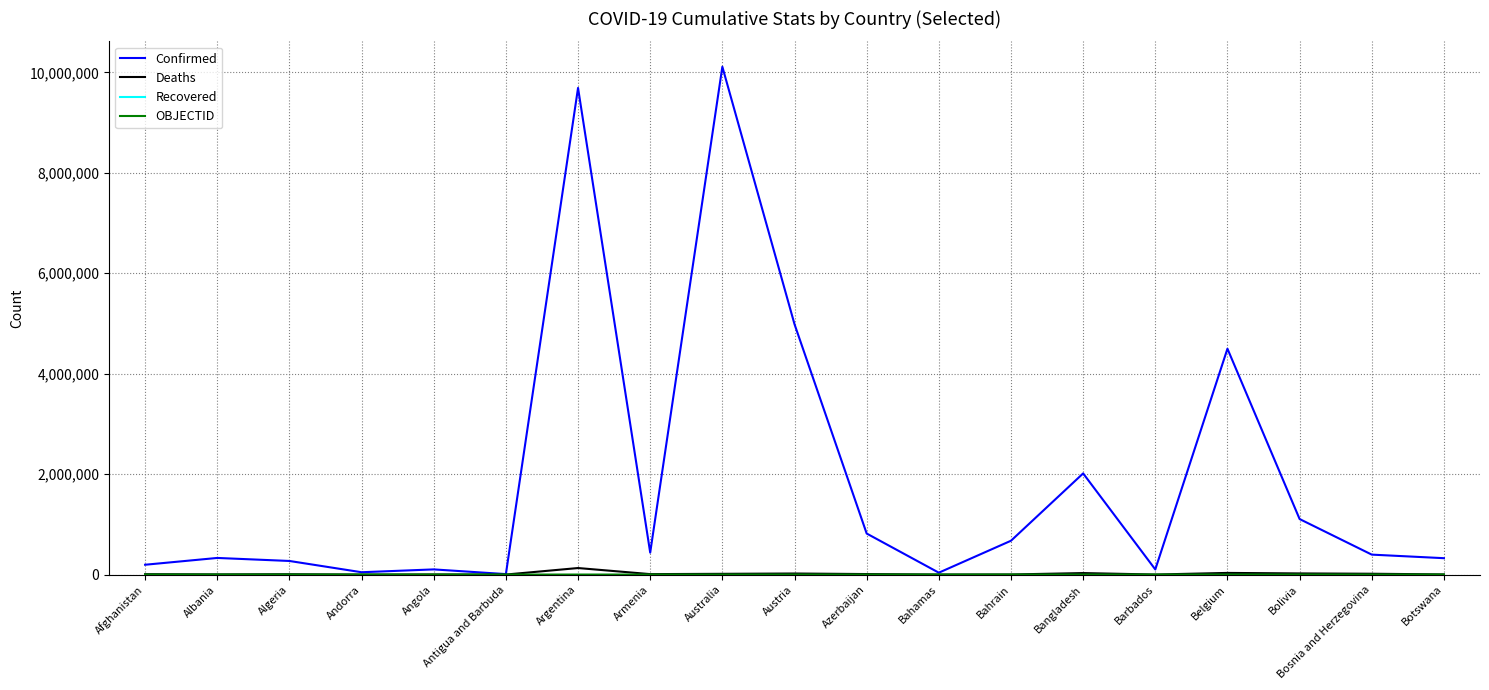

Is it true that Confirmed equals 2949957 at Austria?

False